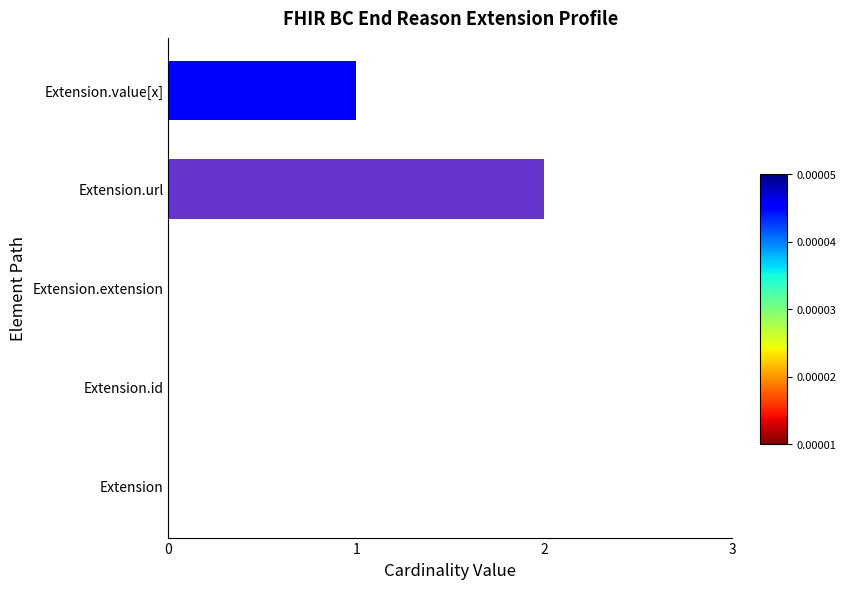

Count the values in the range 0 to 1.

4